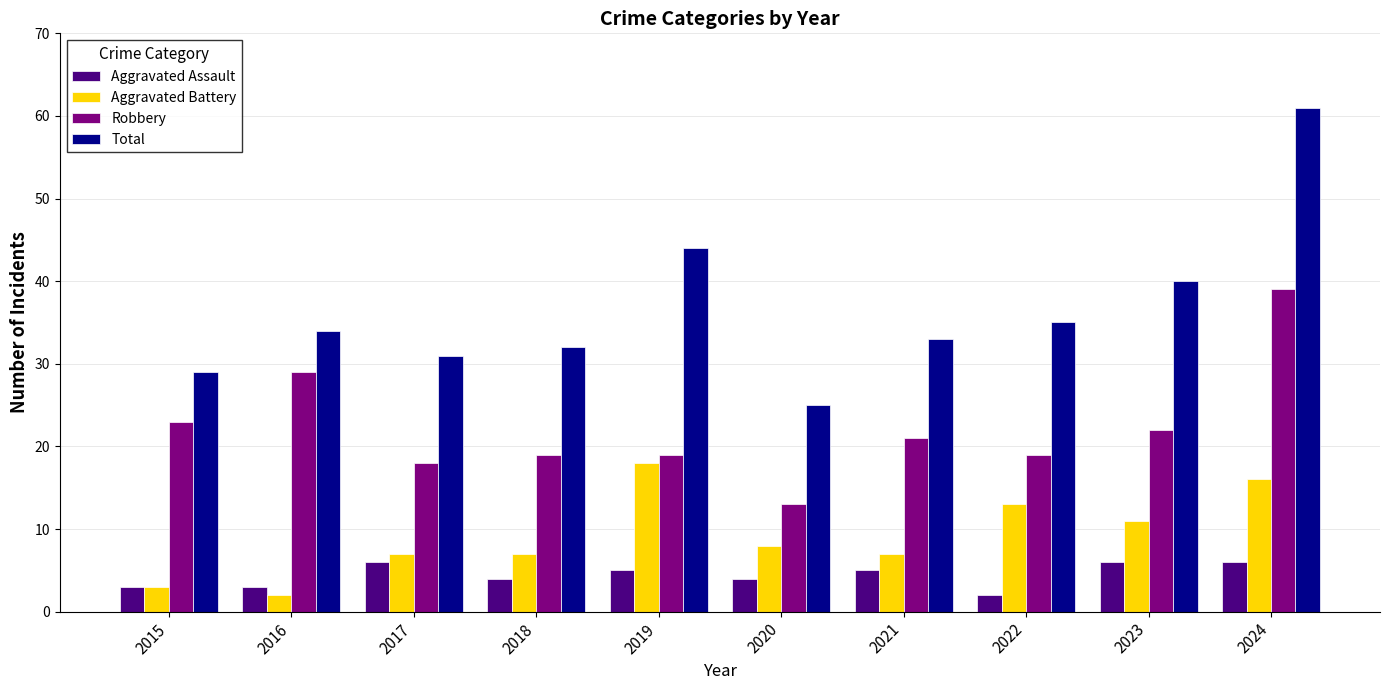

How many distinct data groups are displayed?

4